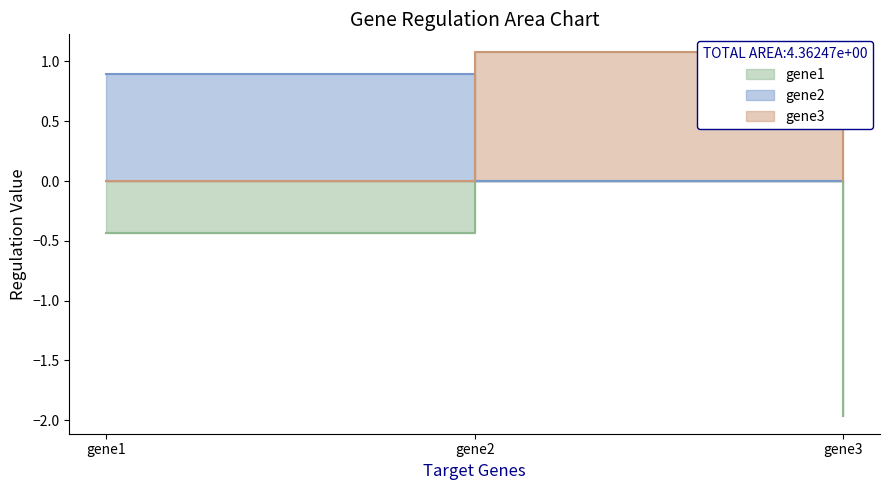

At which category is the sum across all series the highest?

gene2